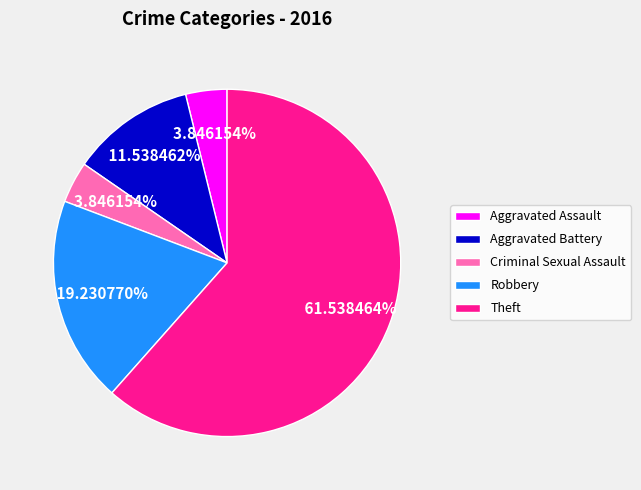

What is the largest slice in the pie chart?

Theft